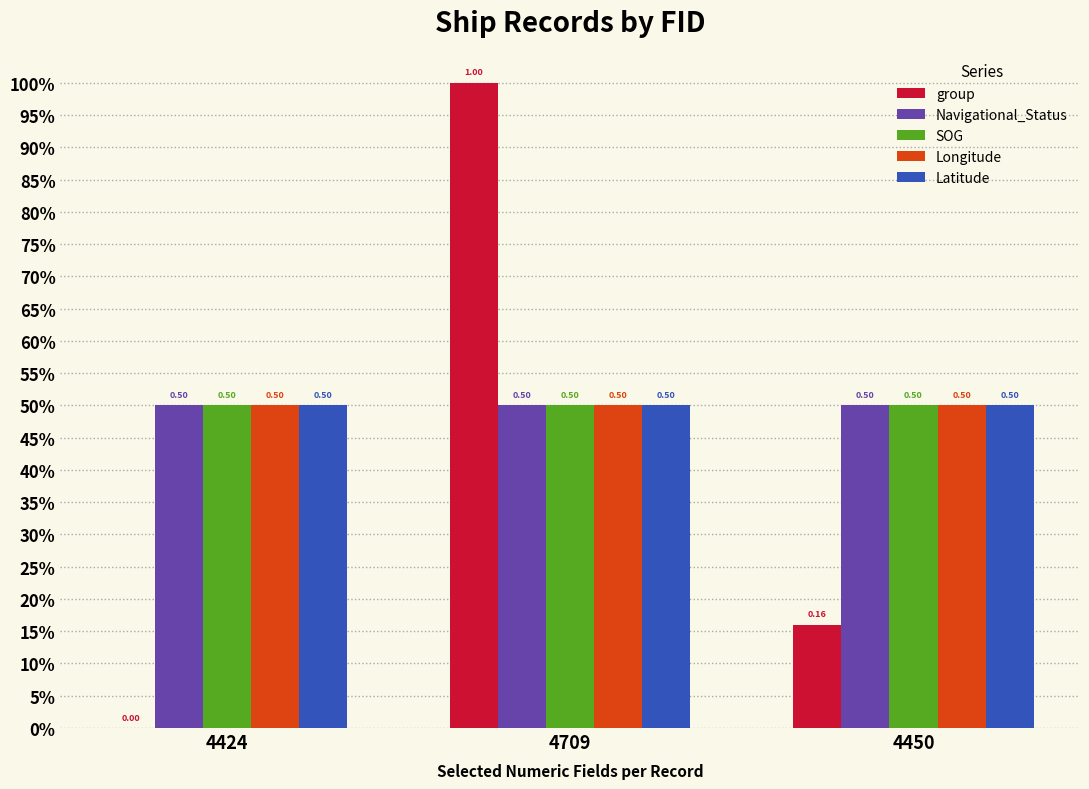

At which label does Latitude reach its minimum?

4424